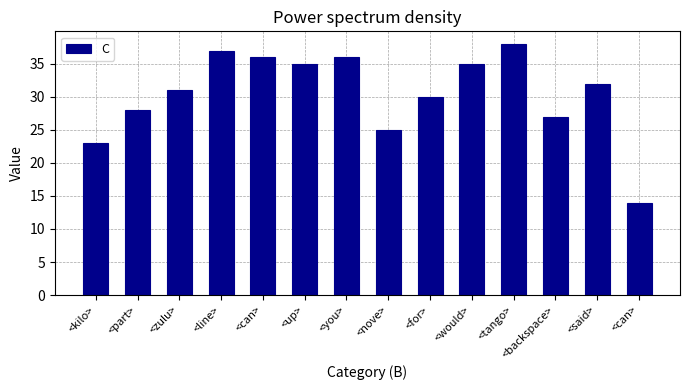

Count the number of data series in this chart.

1